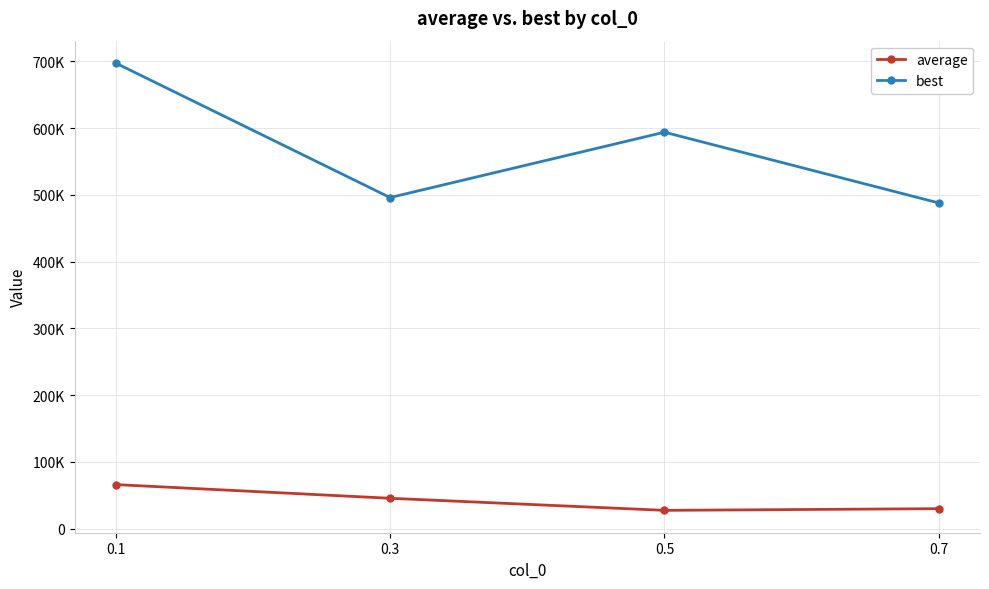

What is the spread (max minus min) of values at 0.1?

631380.5